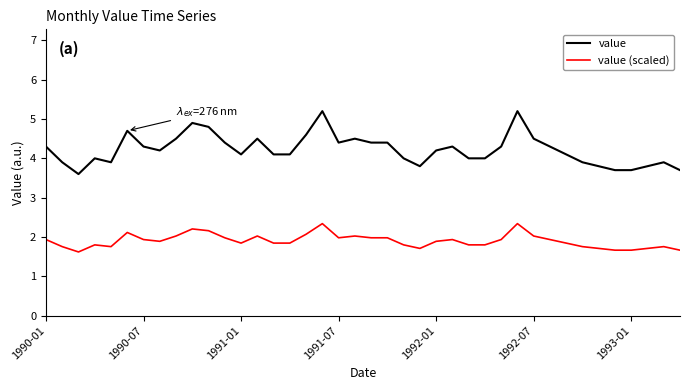

True or false: value and value (scaled) intersect in this chart.

False